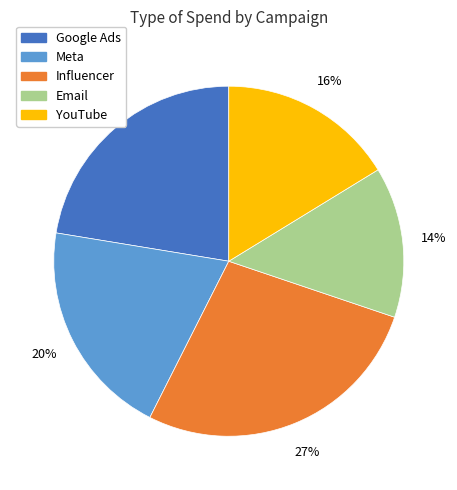

Approximately how many times larger is the value at Meta compared to Influencer?

0.7